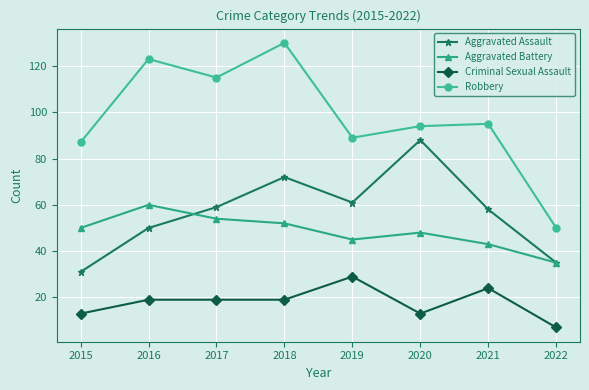

Reading left to right, transcribe all the data shown in this chart.

Aggravated Assault: 31	50	59	72	61	88	58	35
Aggravated Battery: 50	60	54	52	45	48	43	35
Criminal Sexual Assault: 13	19	19	19	29	13	24	7
Robbery: 87	123	115	130	89	94	95	50